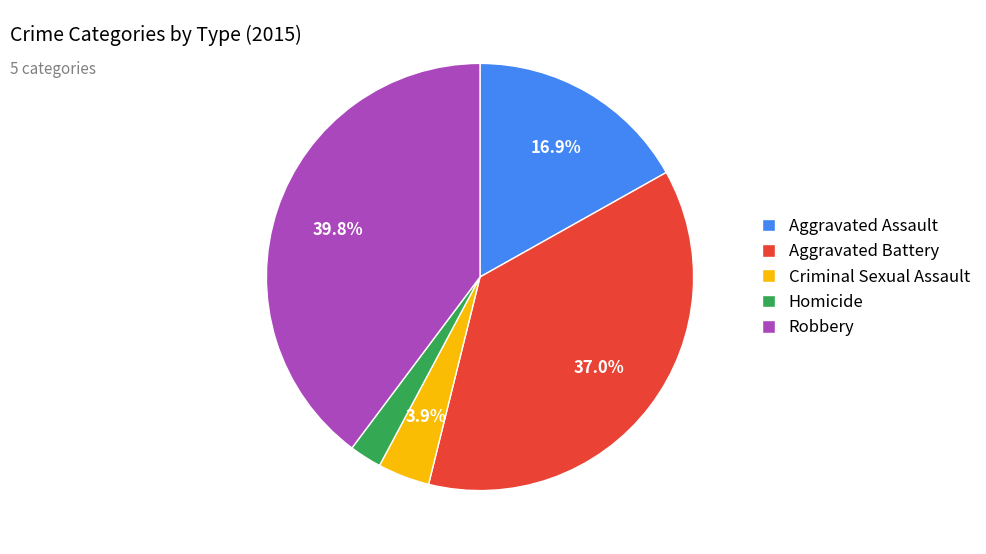

What percentage is the Homicide slice, to the nearest percent?

2%